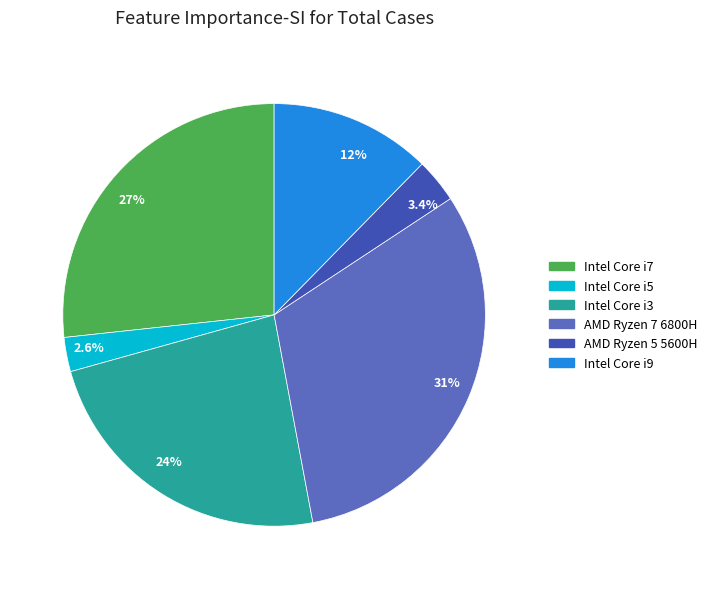

To the nearest percent, what is the difference between the Intel Core i5 and AMD Ryzen 7 6800H slice percentages?

29%